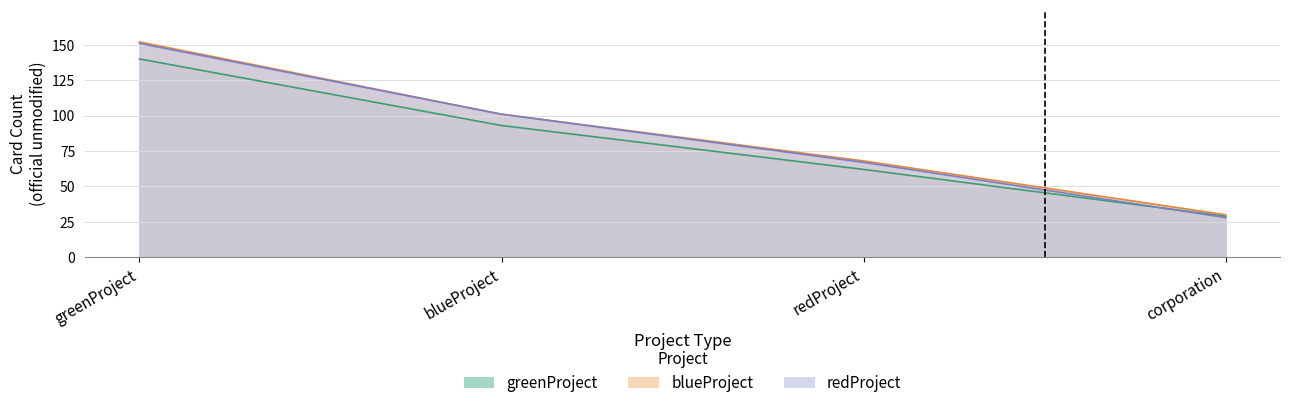

Between blueProject and greenProject, which is larger?

greenProject